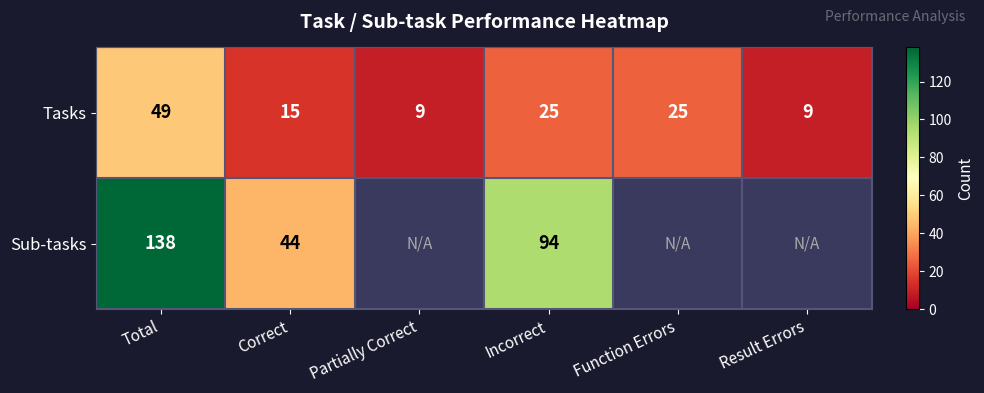

At Correct, list the series in order from largest to smallest.

Sub-tasks, Tasks